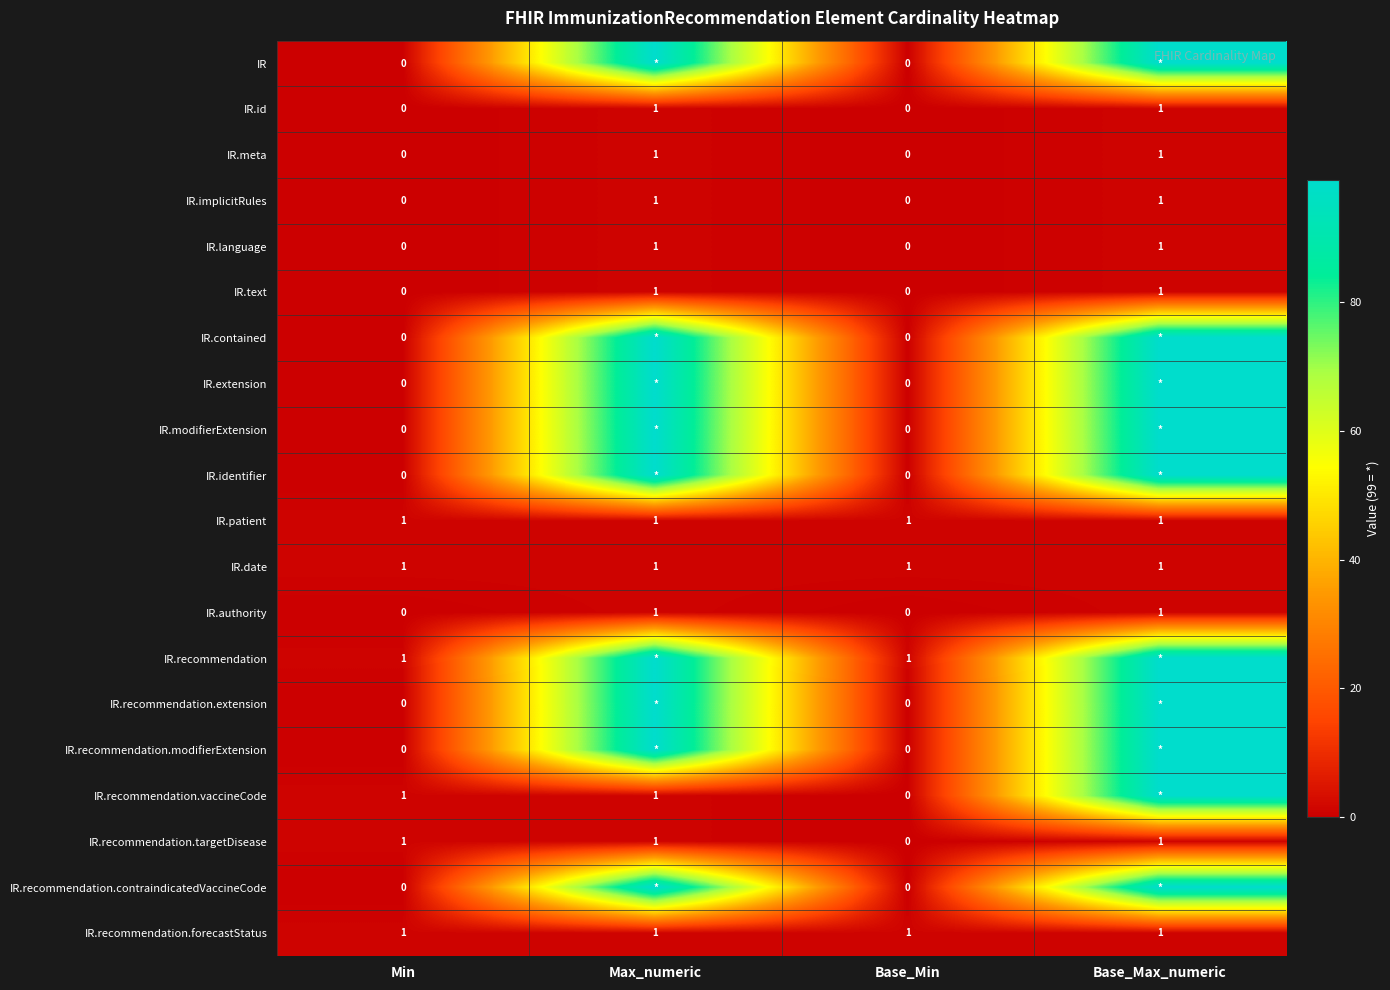

What is the sum of the IR.text values at Base_Max_numeric and Max_numeric?

2